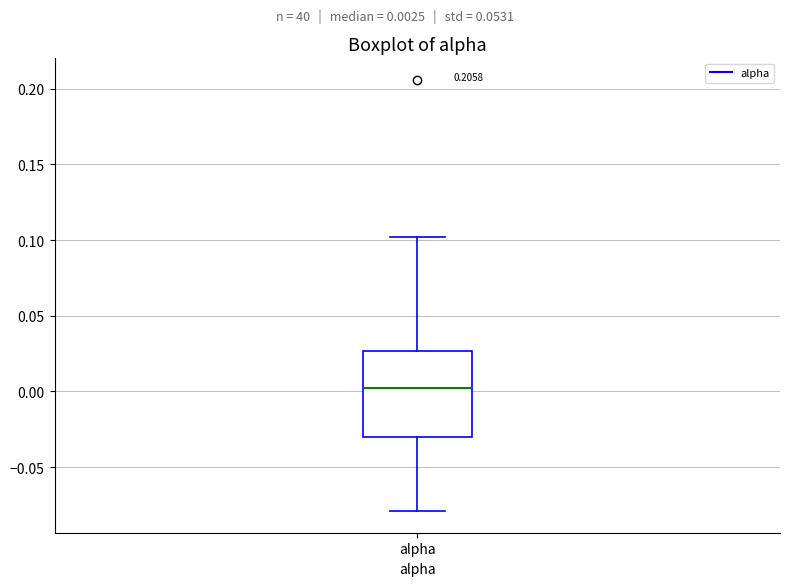

Transcribe this box plot: give where the median line is, the range the box spans, and where the two whiskers end, as read against the y-axis. The values are not printed on the chart, so give them approximately, as read against the axis.

median 0.005, box -0.030 to 0.025, whiskers -0.080 to 0.100